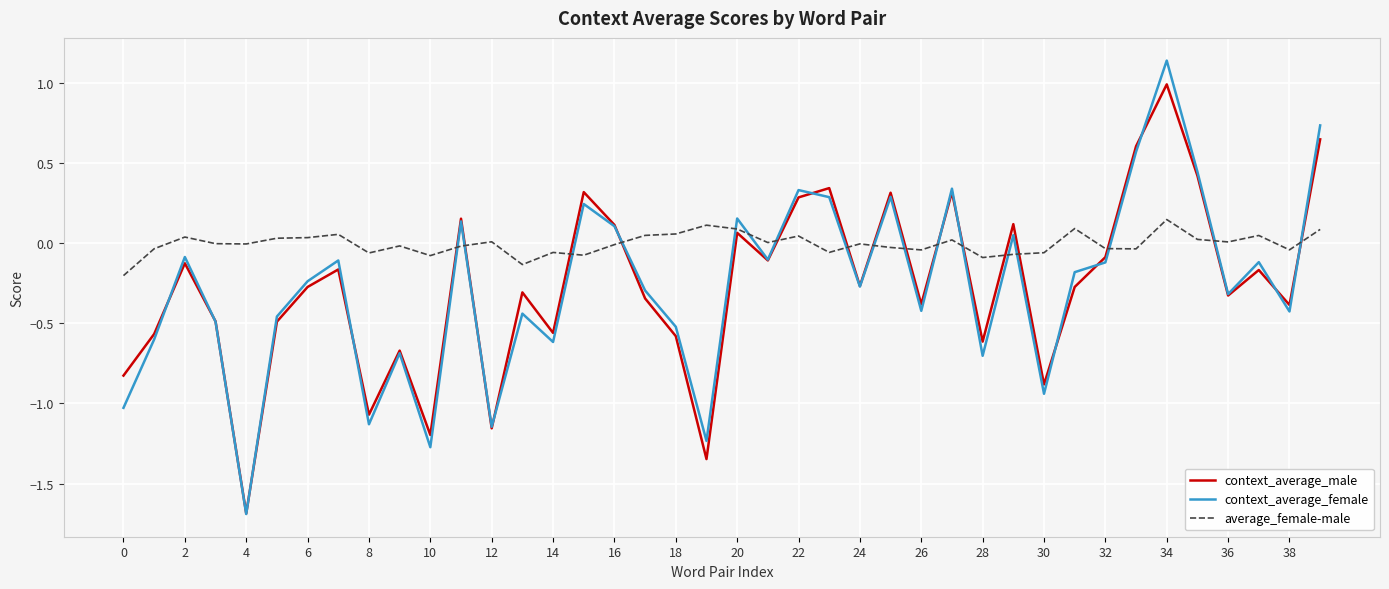

How many values in the context_average_male series exceed 0?

13